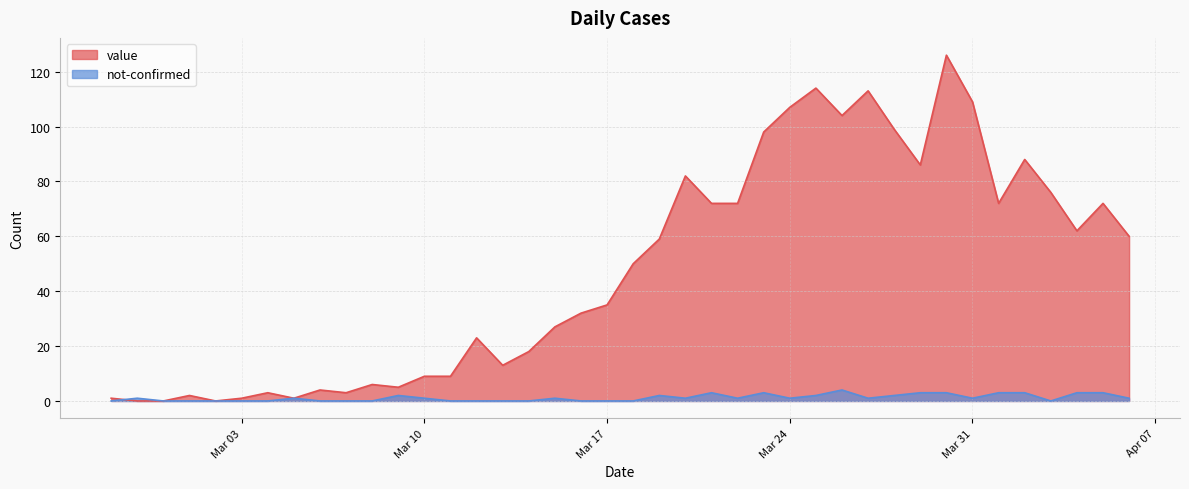

Does the chart display data point markers on the line(s)?

No